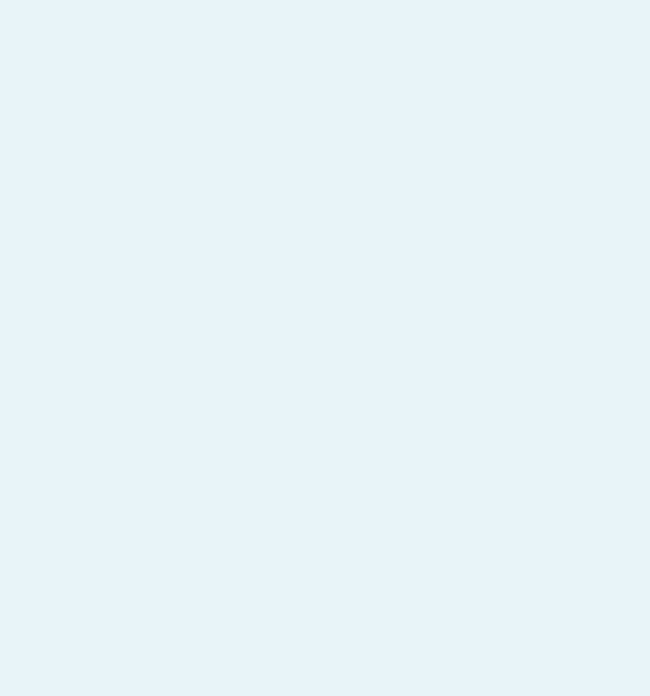

Approximately how many times larger is the value at 16392 compared to 13909?

1.0